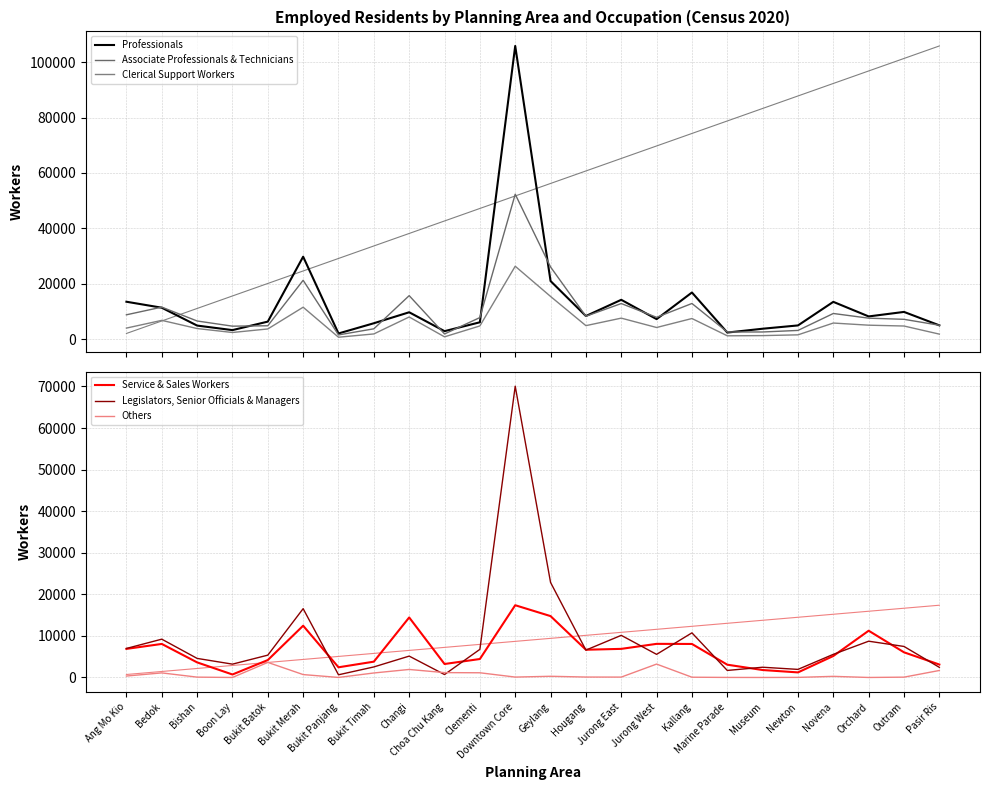

True or false: Clerical Support Workers and Professionals cross at least once.

False